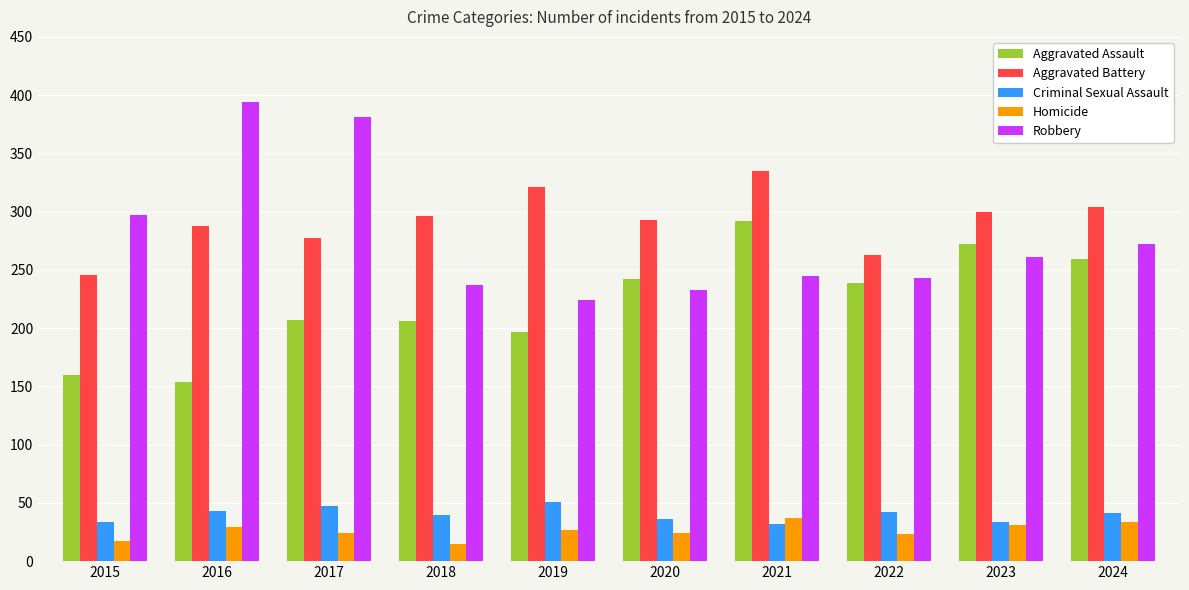

Rank the series at 2020 from highest to lowest value.

Aggravated Battery, Aggravated Assault, Robbery, Criminal Sexual Assault, Homicide